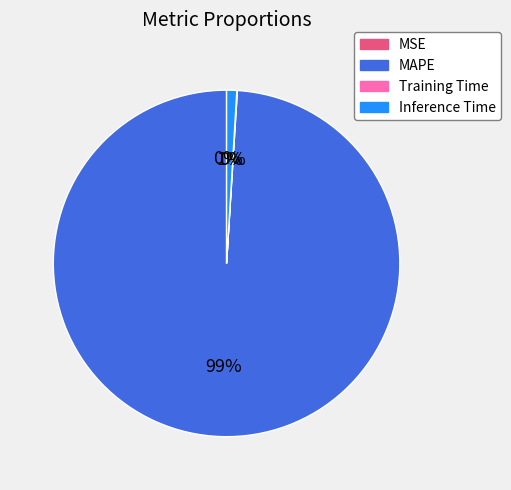

Which slice is the largest?

MAPE